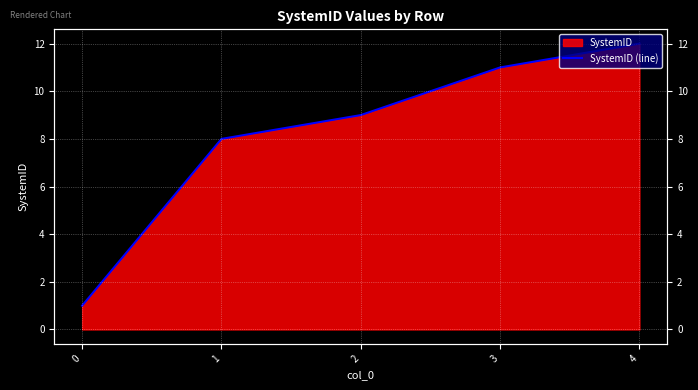

The value at 2 is 13. True or false?

False